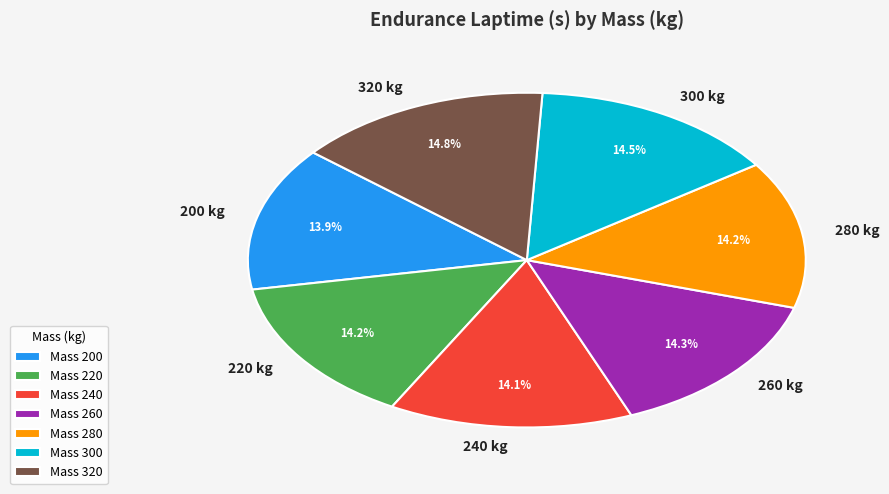

Count the number of slices in the pie.

7